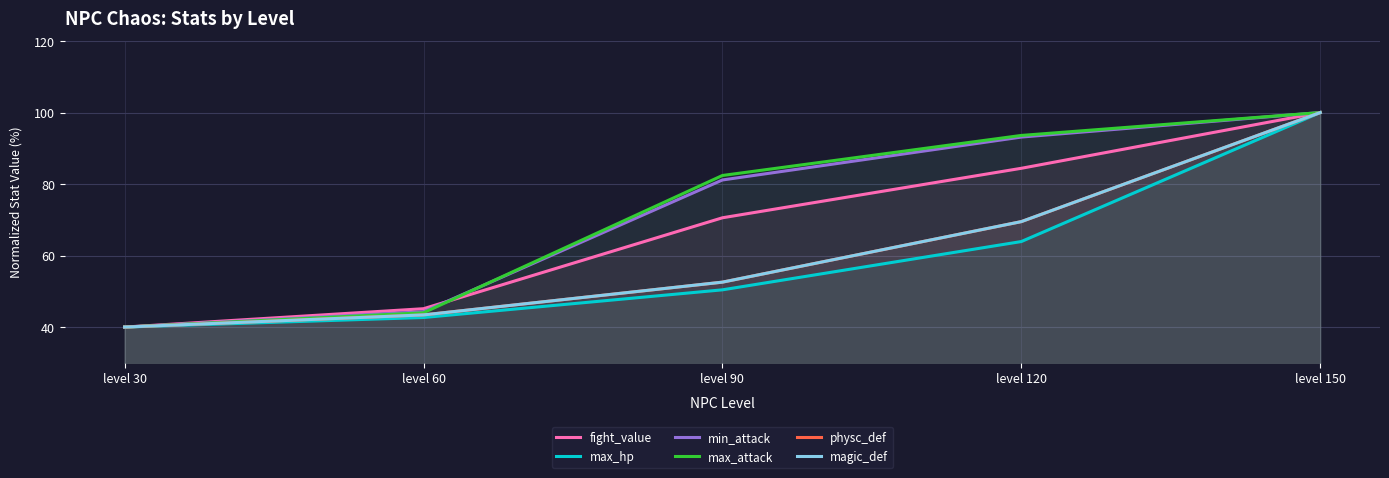

What is the sum of all magic_def values?

305.5